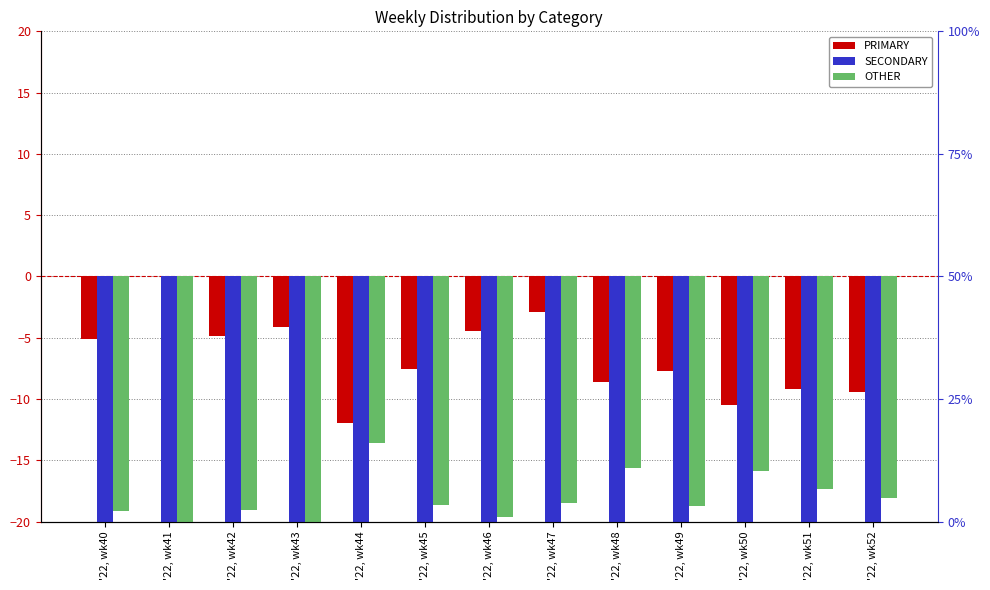

Where does the PRIMARY series first go above -7?

'22, wk40